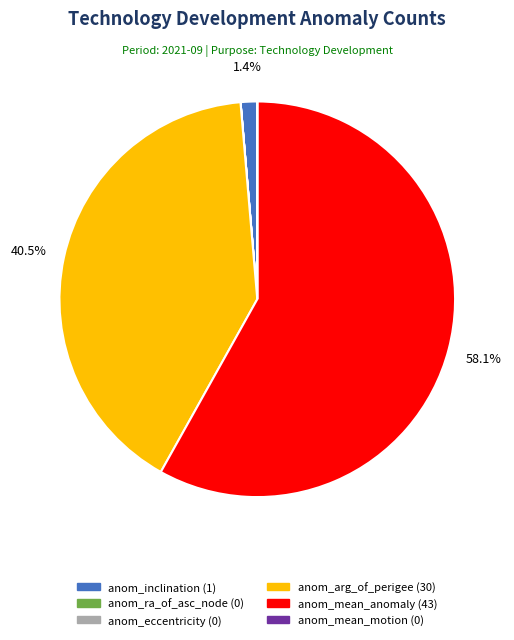

Combined, do anom_inclination and anom_arg_of_perigee account for over 50%?

No